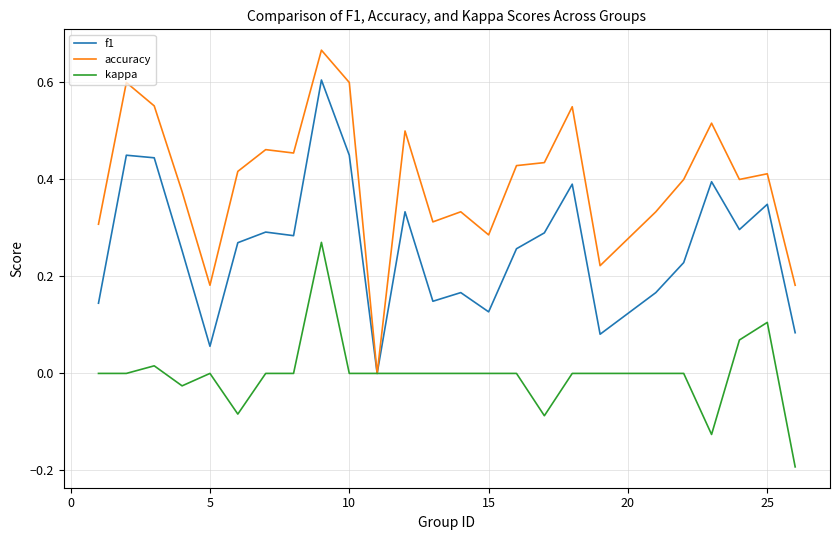

Rank the series by their average value, from lowest to highest.

kappa, f1, accuracy